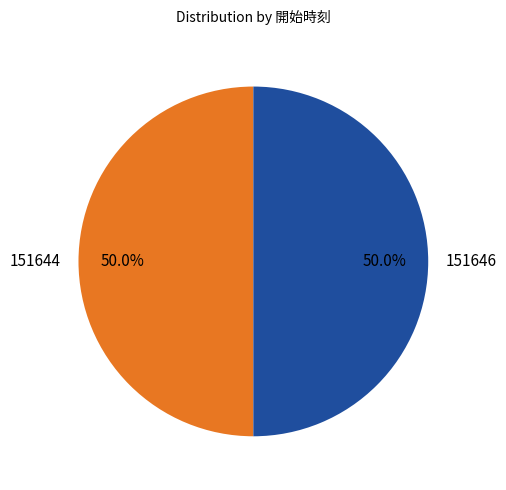

What percentage is NOT represented by 151644?

50.0%